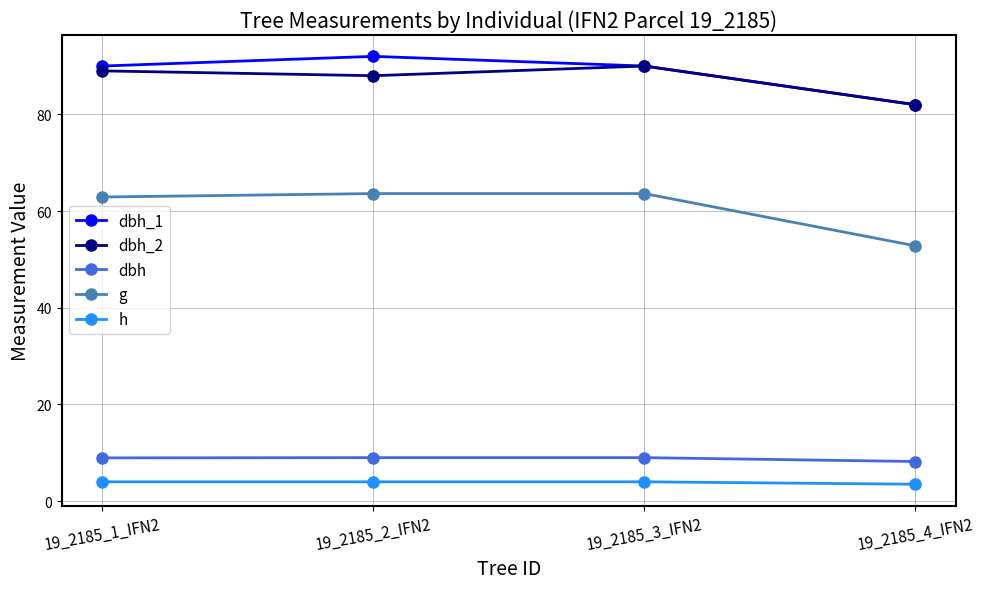

What is the smallest value displayed?

3.5